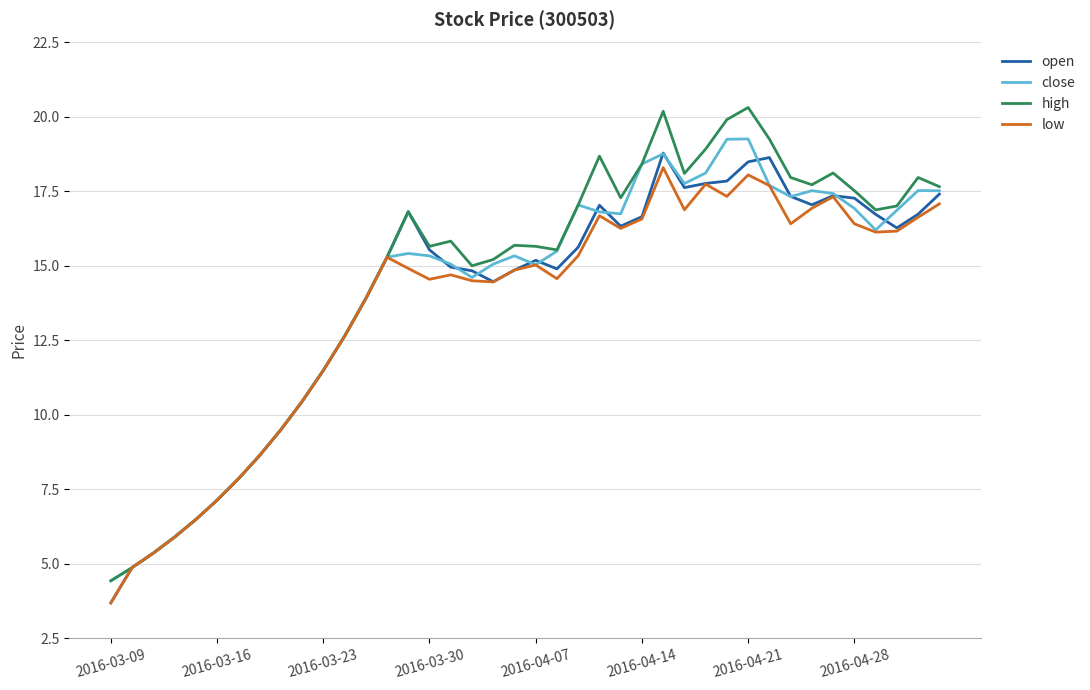

What is the minimum value shown in the chart?

3.7